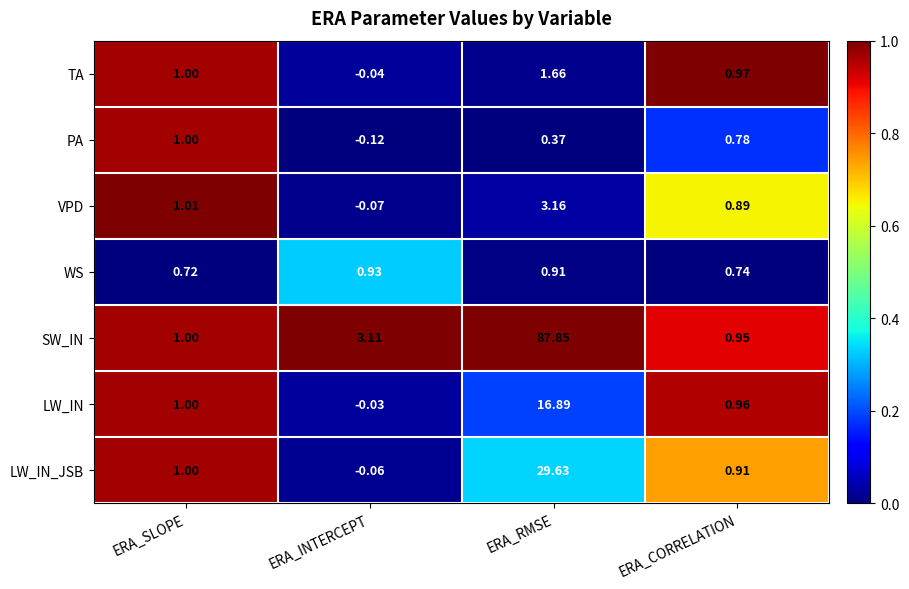

At which category is the sum across all series the highest?

ERA_RMSE